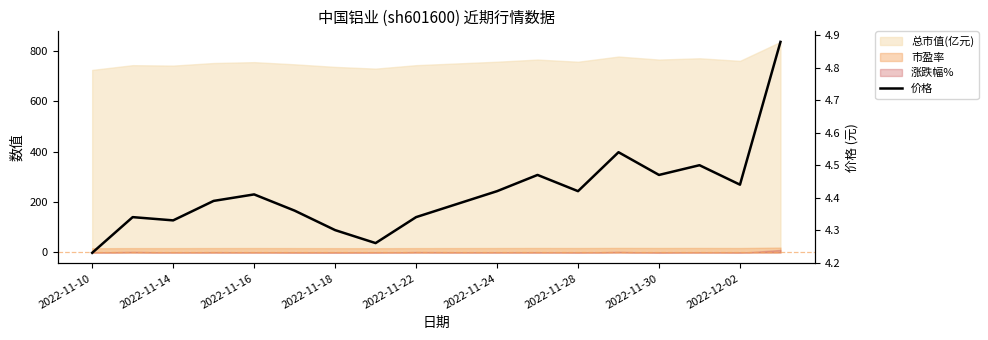

The chart shows a value of 4.4 at 9. True or false?

True